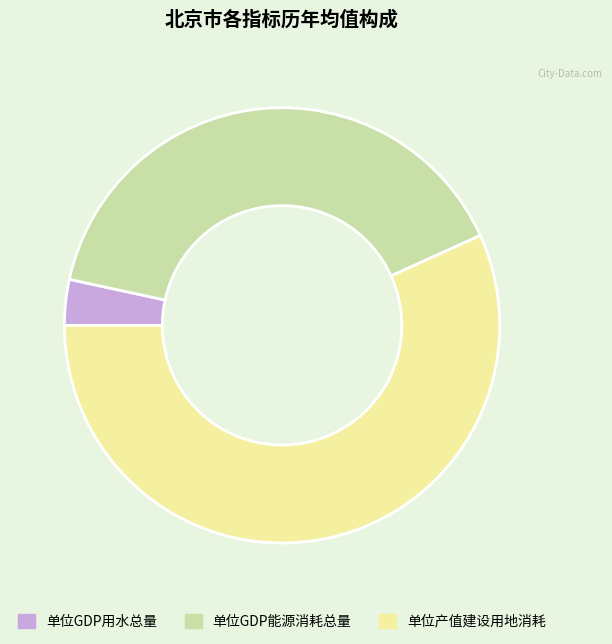

True or false: 单位GDP用水总量 accounts for 3% of the total.

True